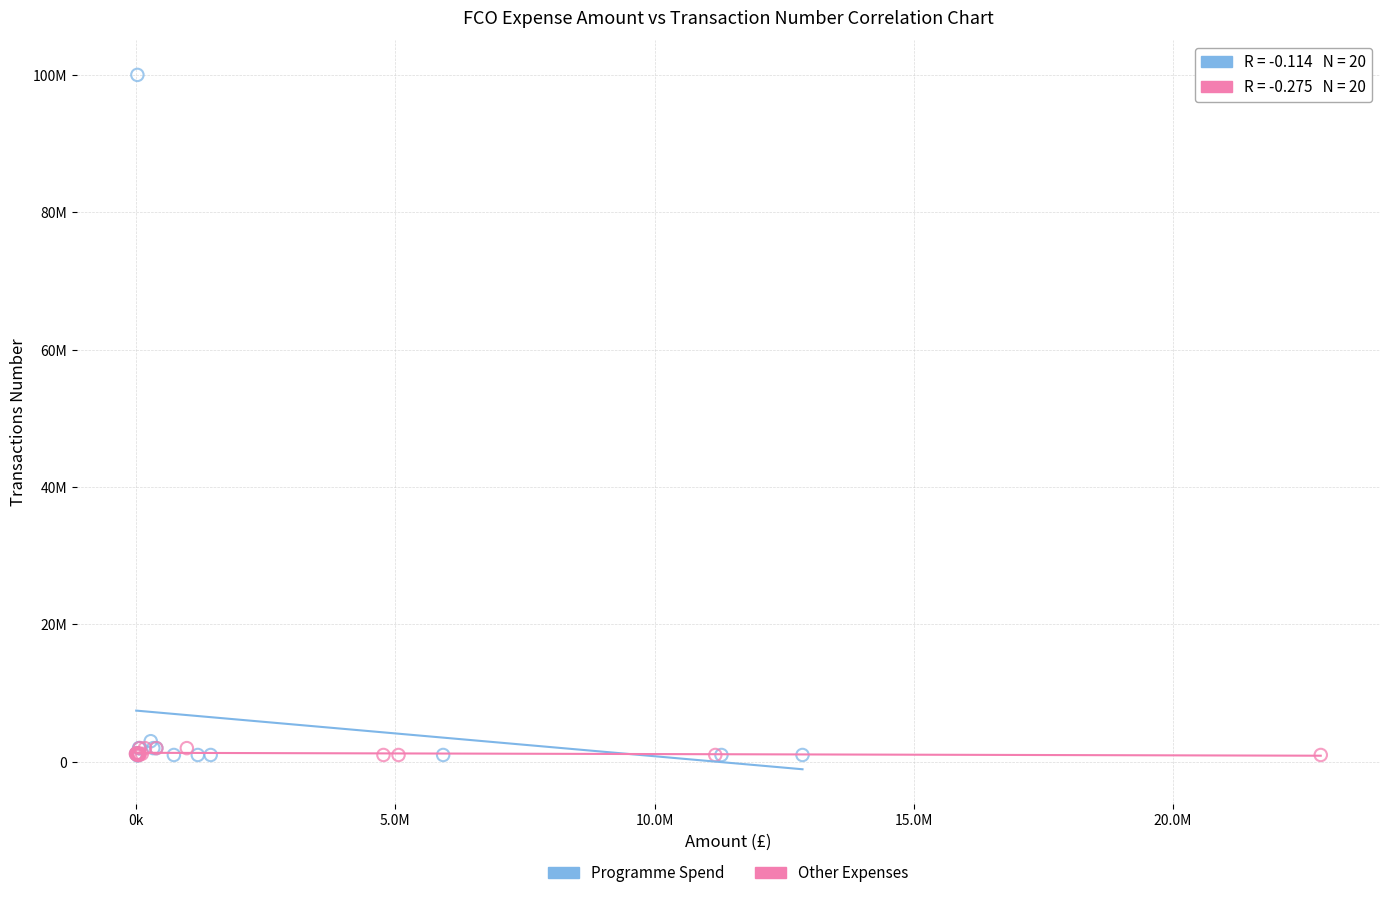

Which series reaches the maximum Y coordinate?

Programme Spend